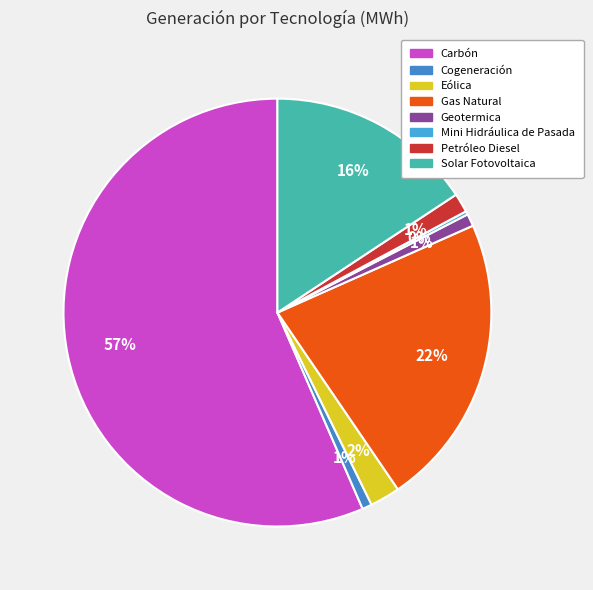

Approximately how many times larger is the value at Petróleo Diesel compared to Solar Fotovoltaica?

0.1